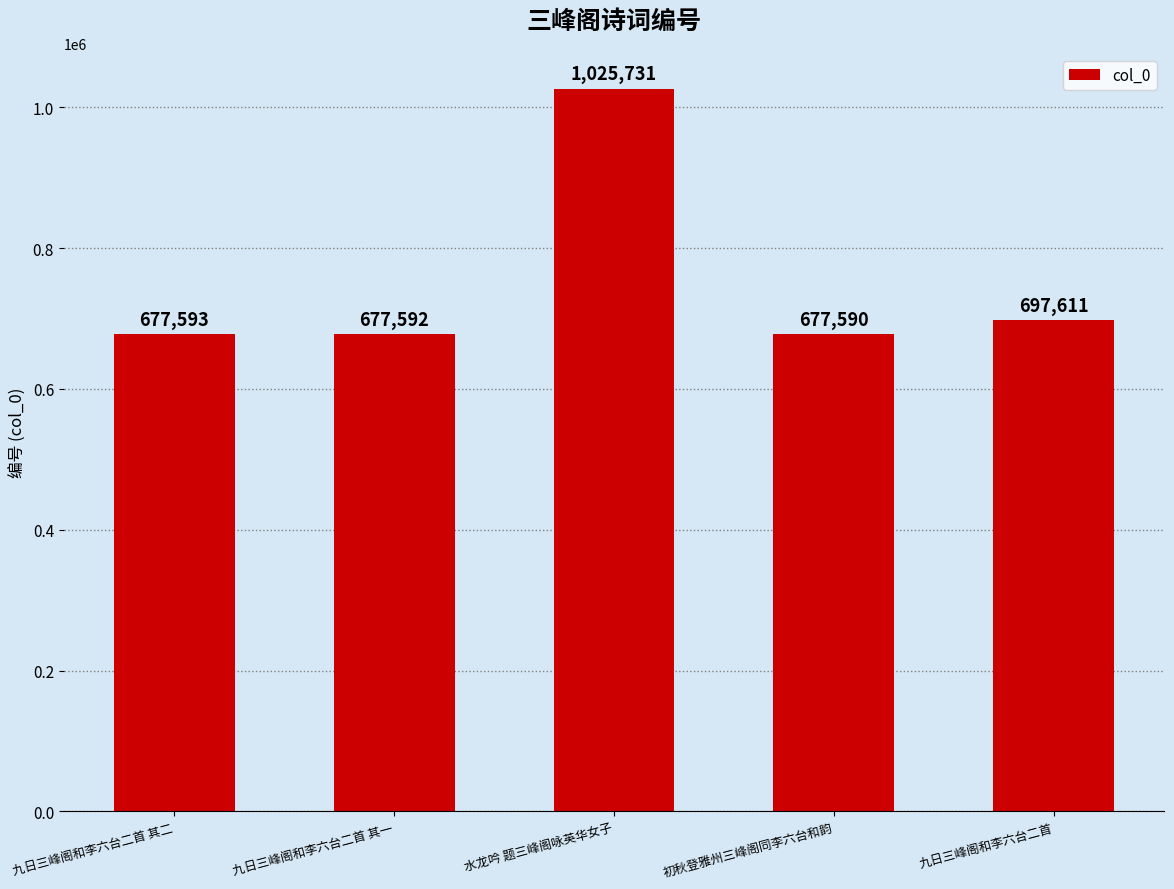

What is the difference between the second highest and second lowest values?

20019